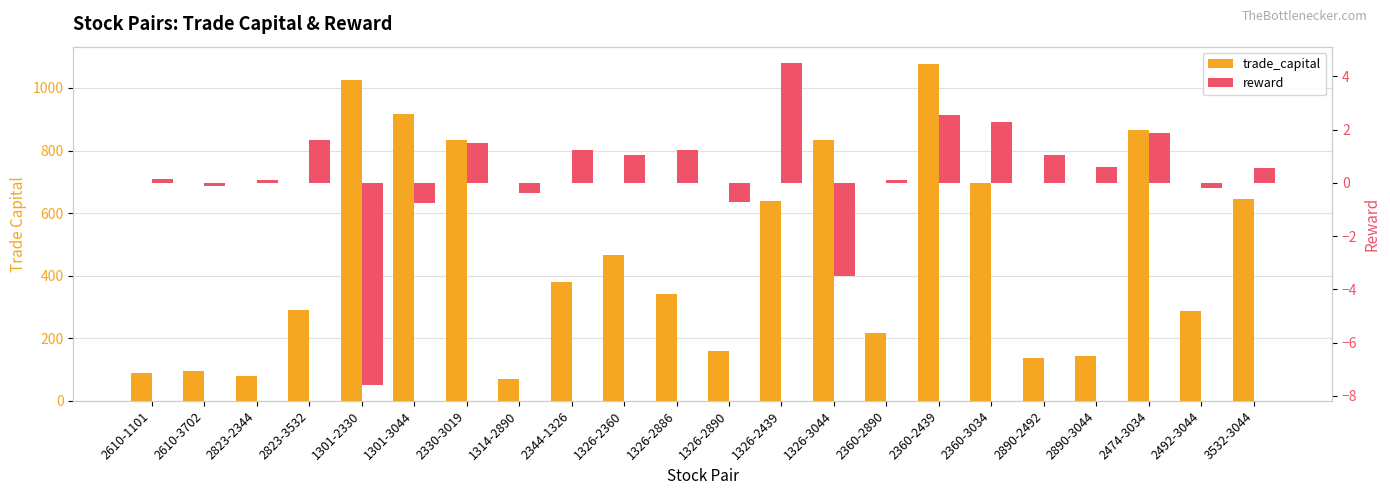

At which label does trade_capital first exceed 379?

1301-2330